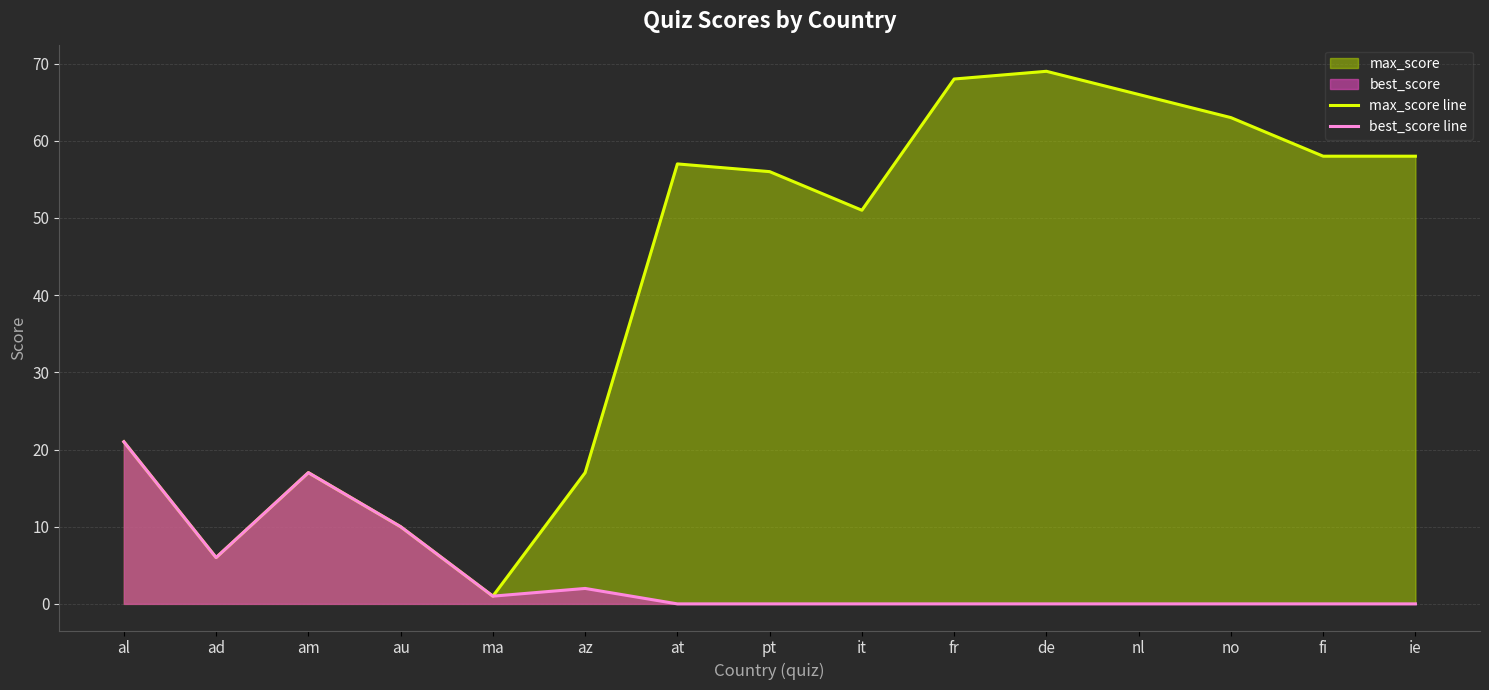

Which series has the largest total across all categories?

max_score line